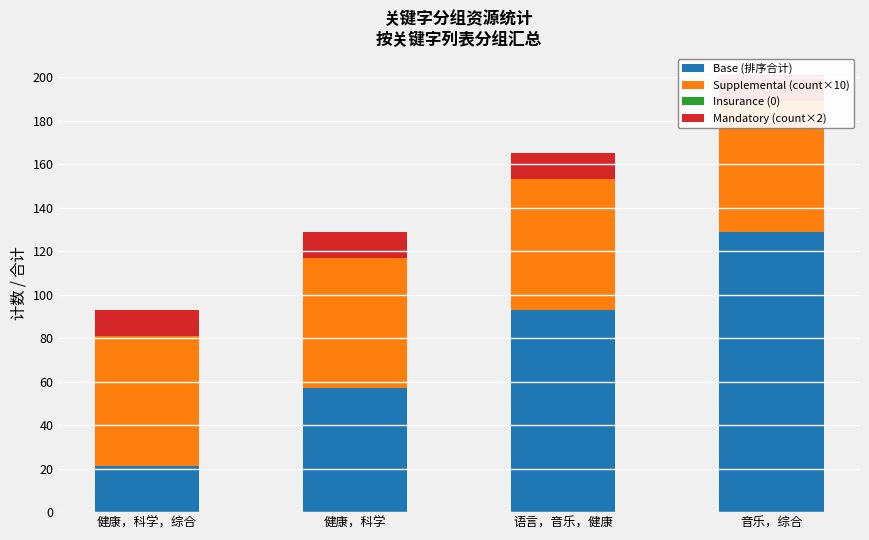

Are the bars grouped side by side (vs. stacked)?

Yes